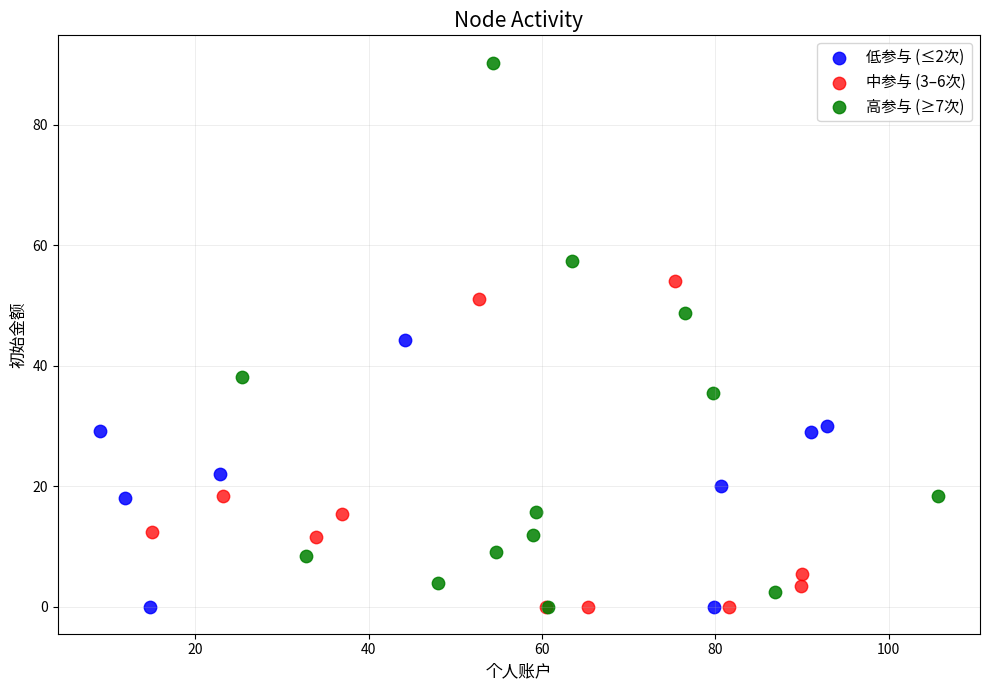

Which series reaches the maximum Y coordinate?

高参与 (≥7次)